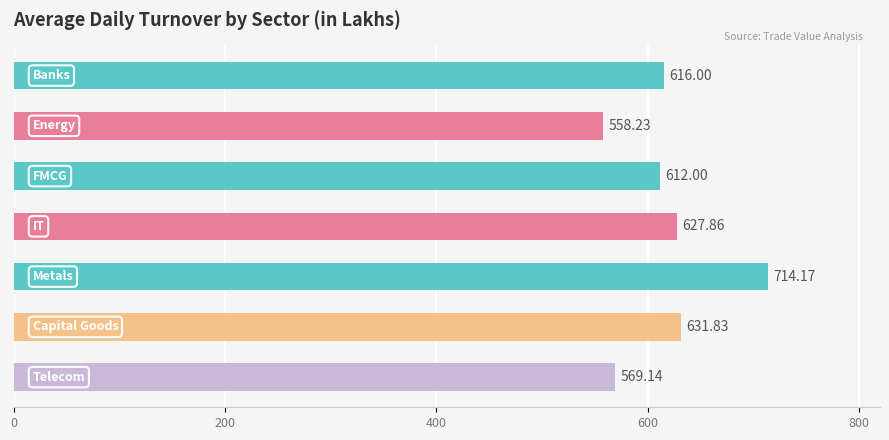

What is the average value?

618.5